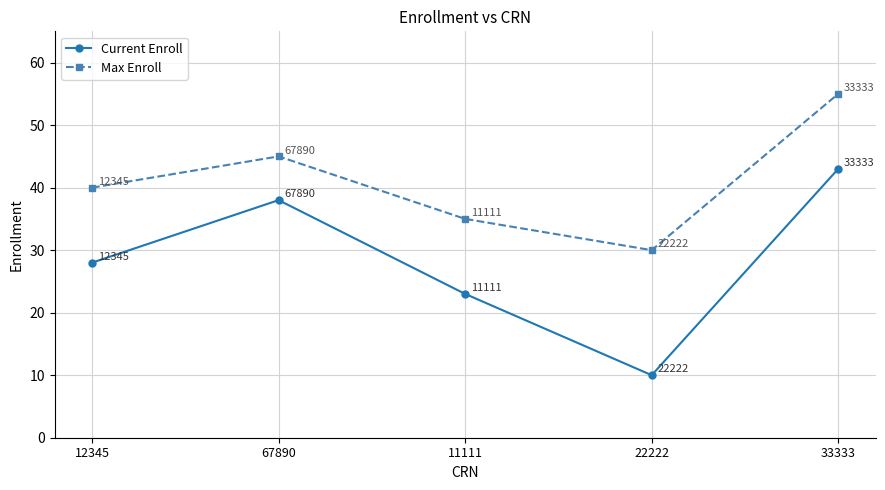

True or false: Max Enroll has a value of 10 at 11111.

False